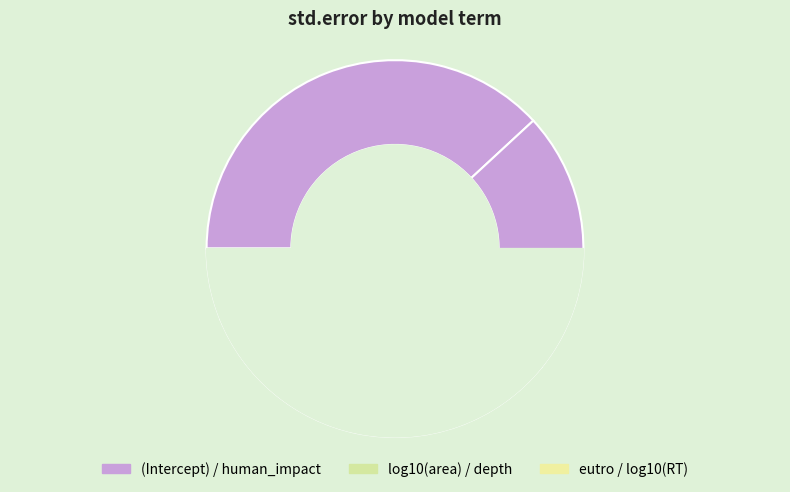

To the nearest percent, what percentage of the pie is (Intercept)?

38%